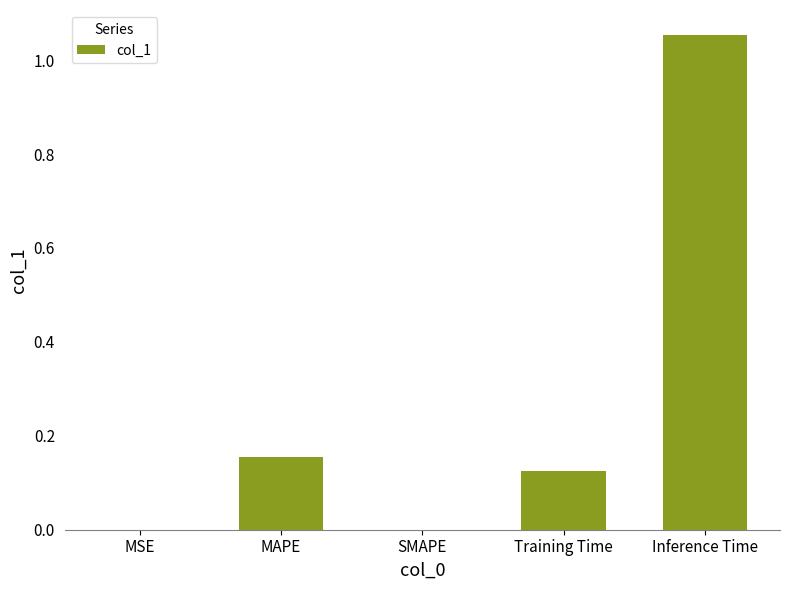

How many distinct data groups are displayed?

1